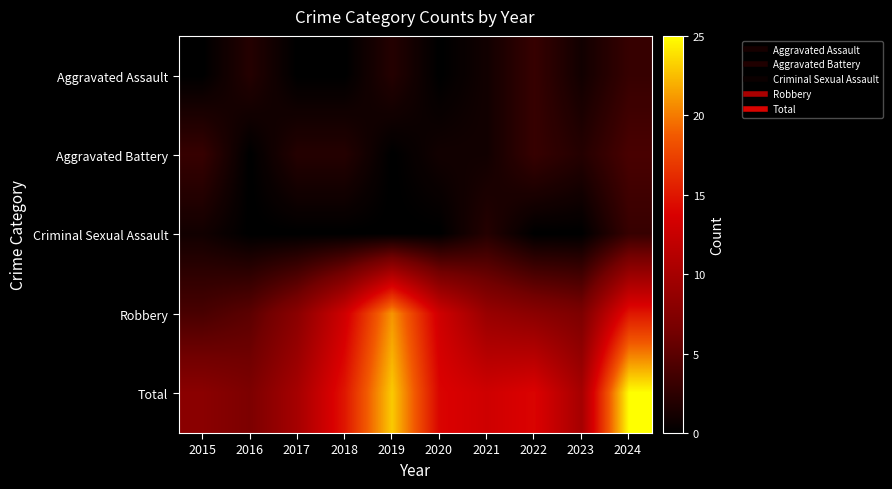

Rank the series by their maximum value, from lowest to highest.

Aggravated Assault, Criminal Sexual Assault, Aggravated Battery, Robbery, Total